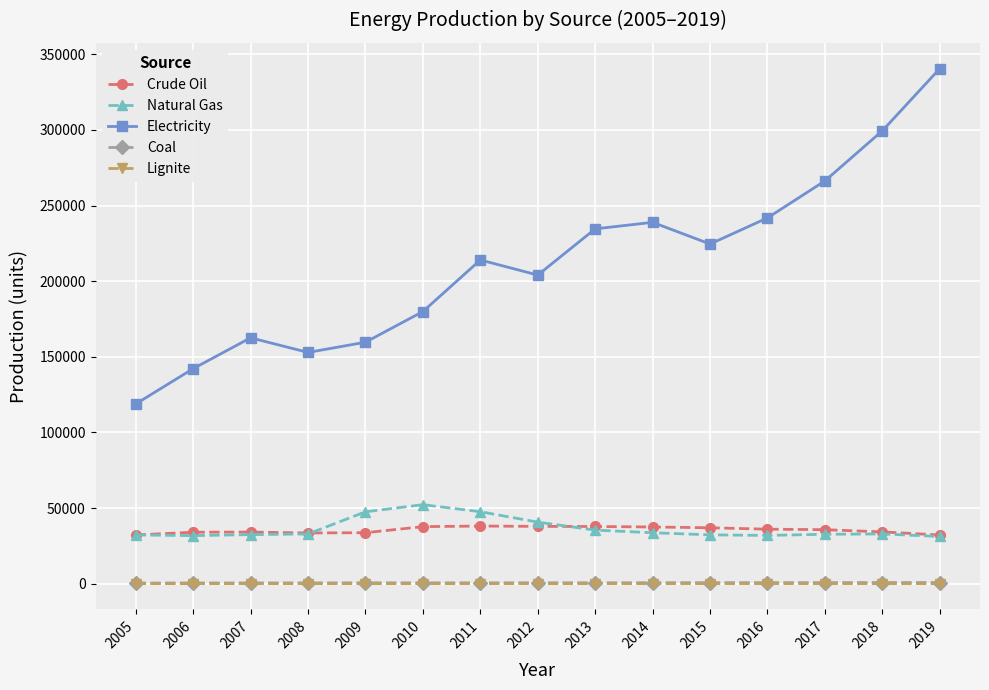

How many lines are shown in the chart?

5